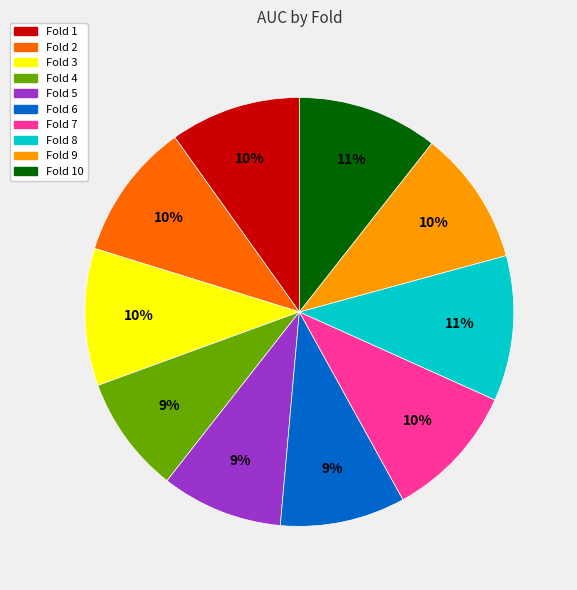

How many slices are in this pie chart?

10